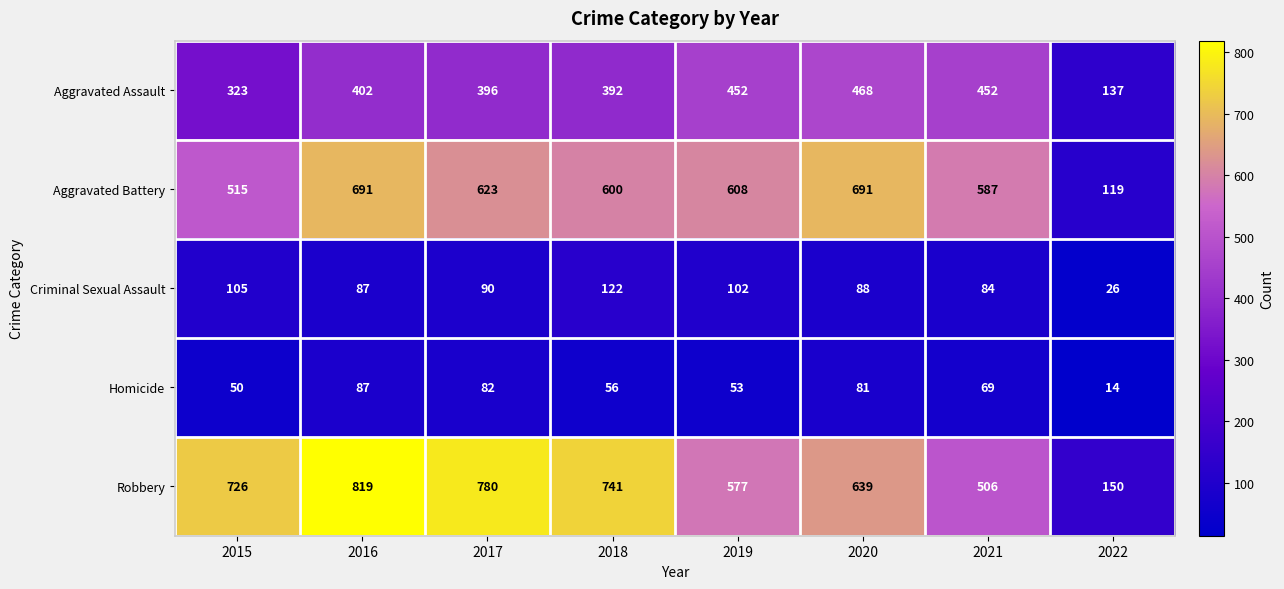

Which series has the largest total across all categories?

Robbery